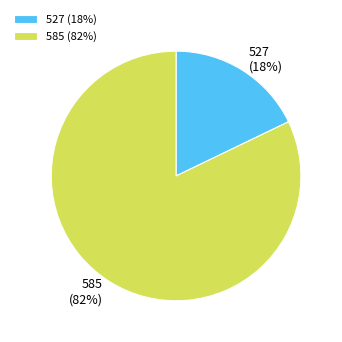

How many segments does this pie chart have?

2